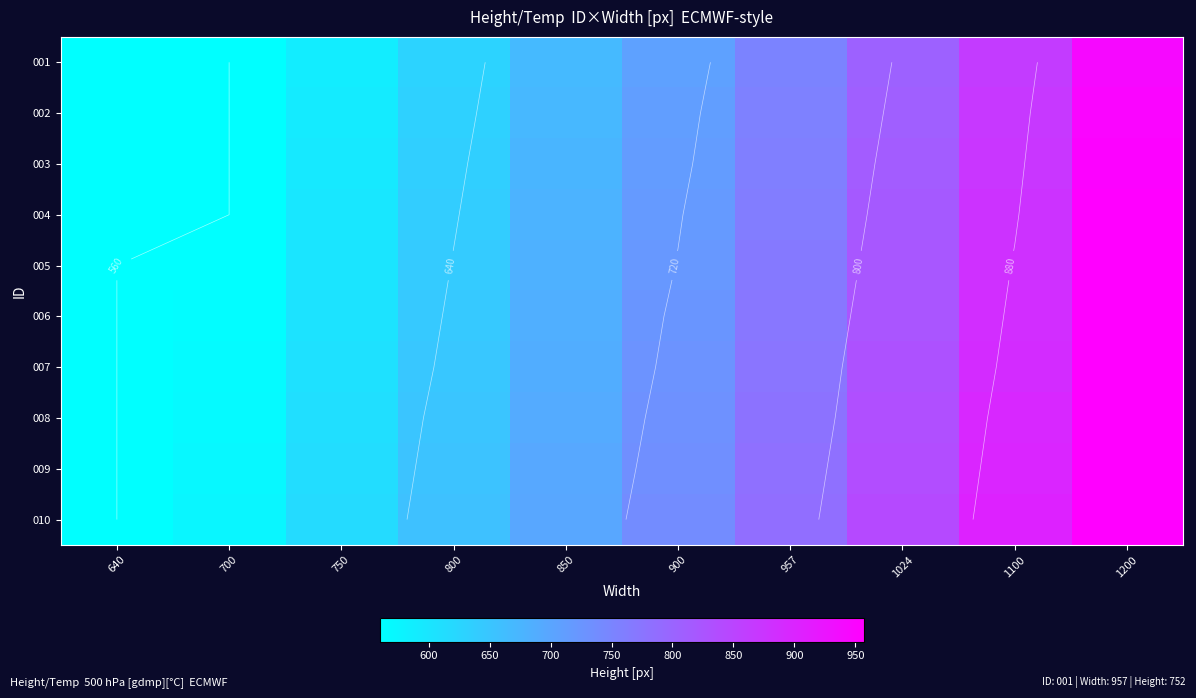

What is the approximate value of 003 at 1200?

952